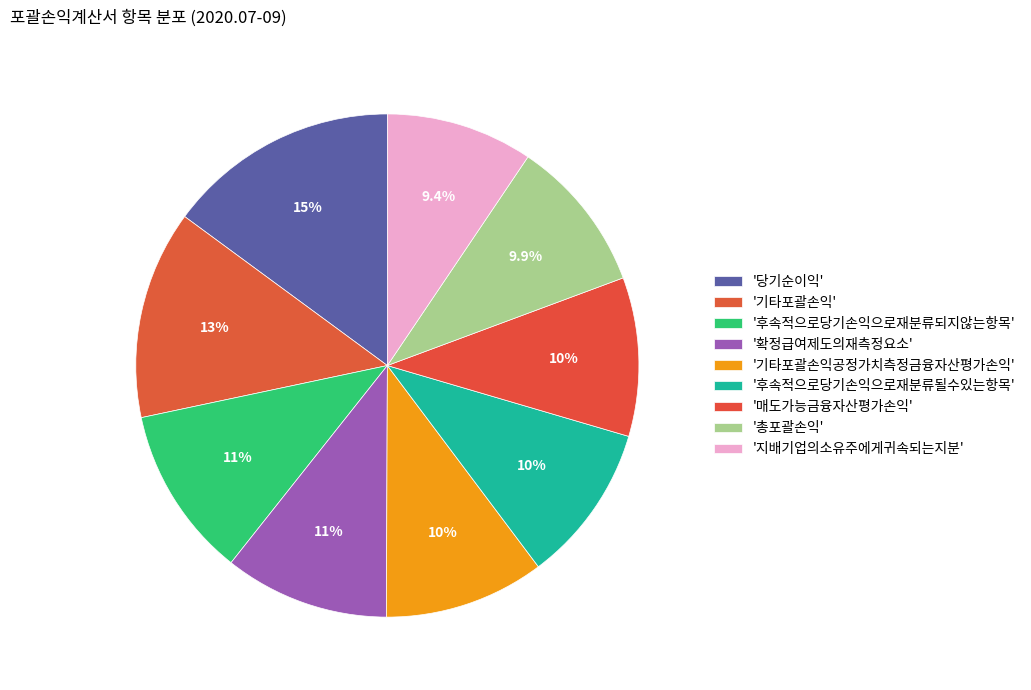

How many segments does this pie chart have?

9